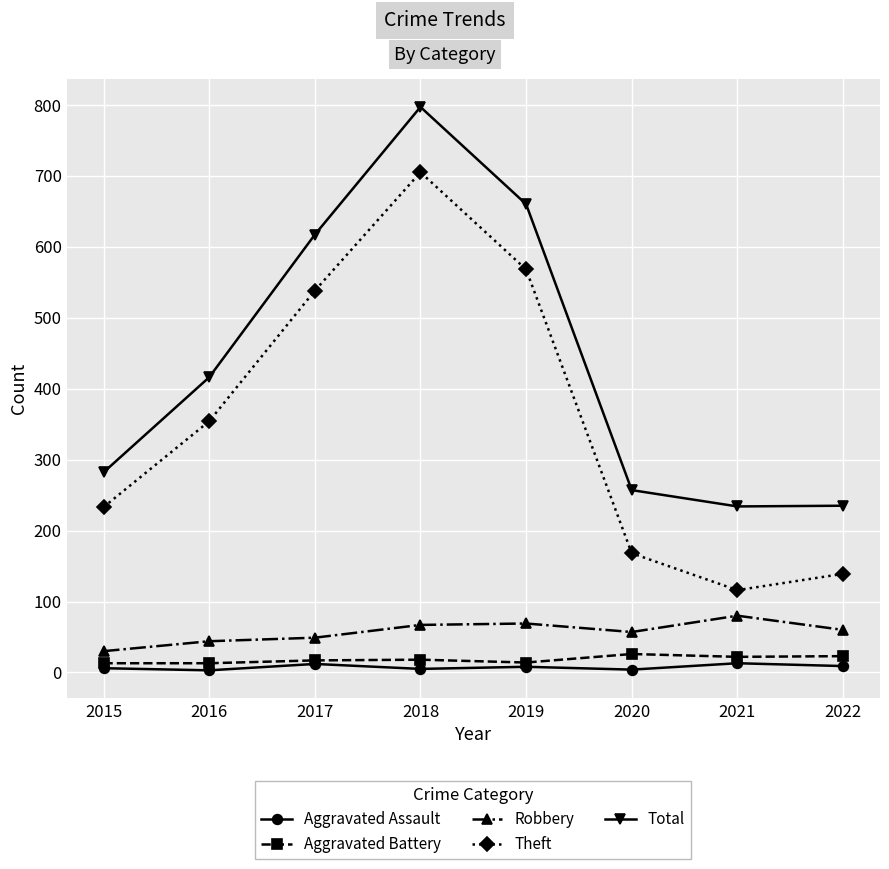

Between 2019 and 2020, which series saw the biggest shift?

Total